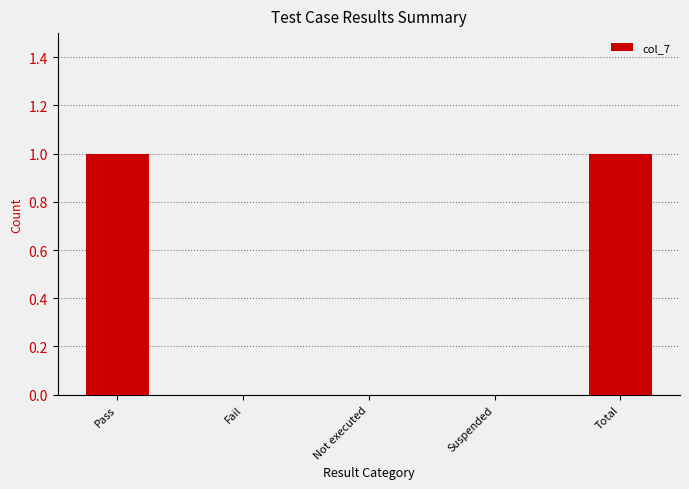

Which has a higher value, Not executed or Total?

Total